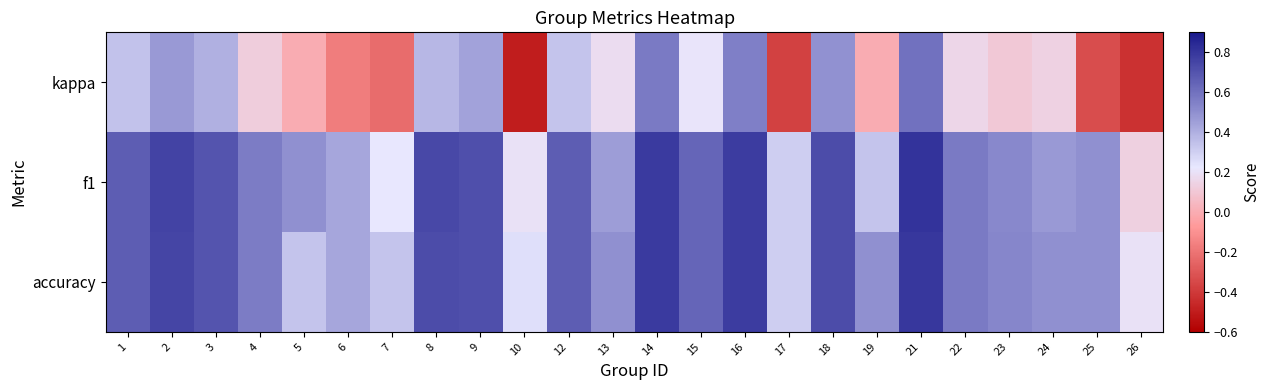

Reading left to right, transcribe all the data shown in this chart.

kappa: 1=0.3	2=0.5	3=0.4	4=0.1	5=0.0	6=-0.2	7=-0.2	8=0.4	9=0.4	10=-0.5	12=0.3	13=0.2	14=0.6	15=0.2	16=0.6	17=-0.4	18=0.5	19=0.0	21=0.6	22=0.2	23=0.1	24=0.1	25=-0.3	26=-0.4
f1: 1=0.7	2=0.8	3=0.7	4=0.6	5=0.5	6=0.4	7=0.2	8=0.7	9=0.7	10=0.2	12=0.7	13=0.5	14=0.8	15=0.6	16=0.8	17=0.3	18=0.7	19=0.3	21=0.8	22=0.6	23=0.5	24=0.5	25=0.5	26=0.1
accuracy: 1=0.7	2=0.8	3=0.7	4=0.6	5=0.3	6=0.4	7=0.3	8=0.7	9=0.7	10=0.2	12=0.7	13=0.5	14=0.8	15=0.6	16=0.8	17=0.3	18=0.7	19=0.5	21=0.8	22=0.6	23=0.5	24=0.5	25=0.5	26=0.2